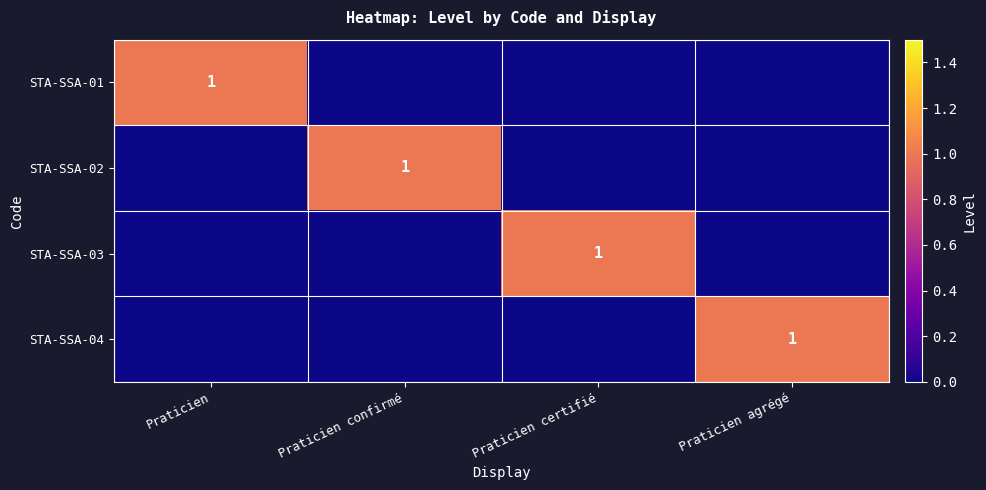

Rank the series at Praticien certifié from lowest to highest value.

STA-SSA-01, STA-SSA-02, STA-SSA-04, STA-SSA-03